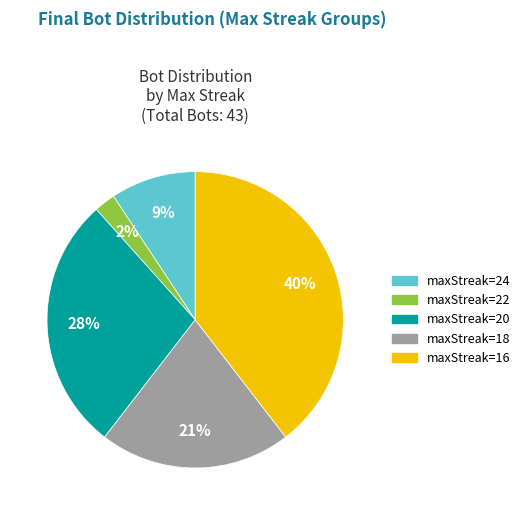

Is there a majority slice in this chart?

No